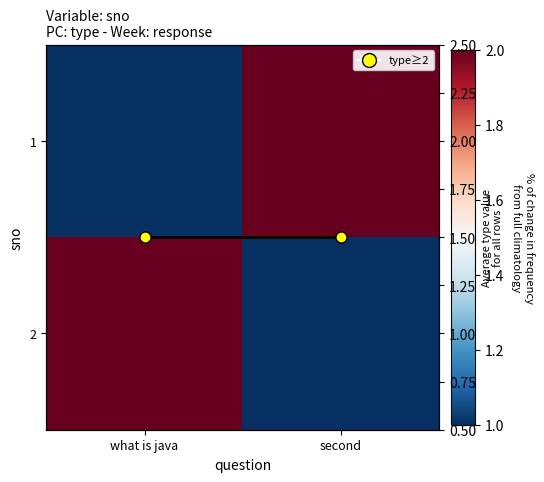

The value of Average per question at second is 2.6. True or false?

False